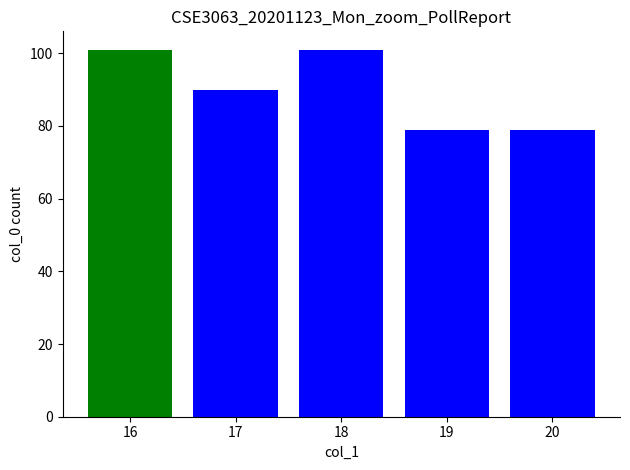

Between 18 and 20, which is larger?

18